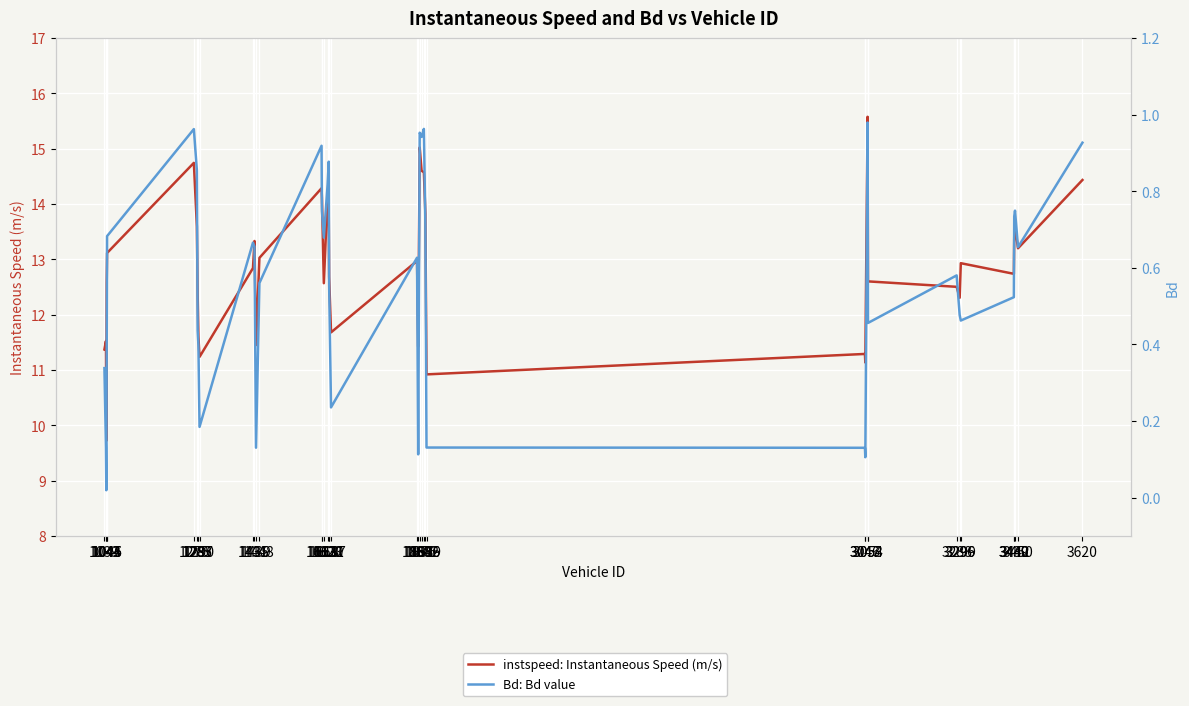

What value does the instspeed: Instantaneous Speed (m/s) series have at 1043?

11.5